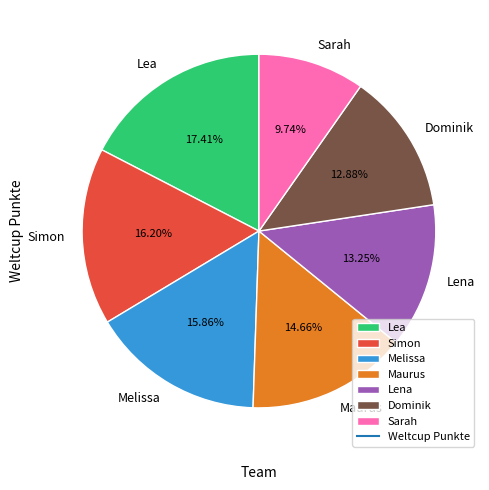

Between Sarah and Melissa, which is larger?

Melissa